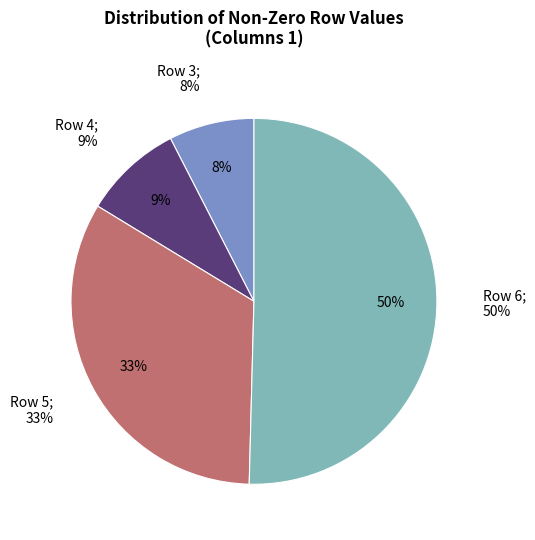

What percentage do Row 4 and Row 5 together represent?

42.0%